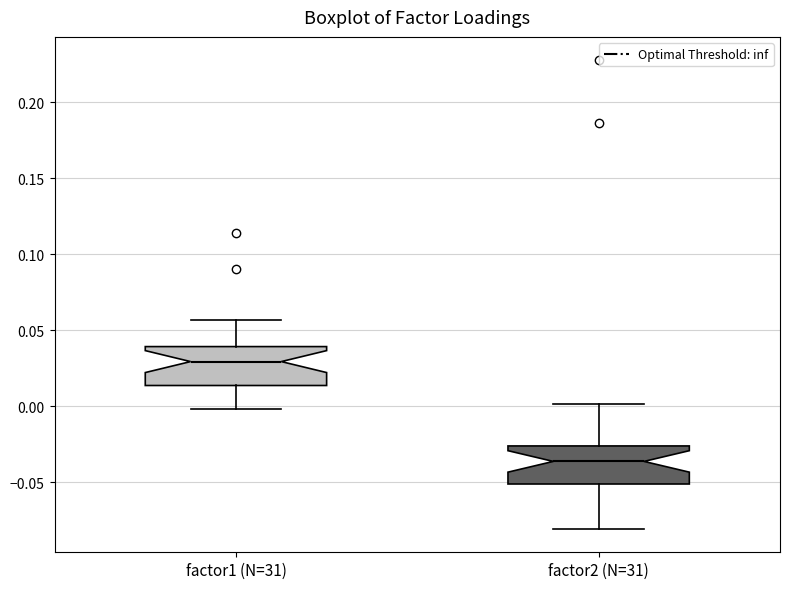

Where is the lower edge of the box for factor1 (N=31) on the y-axis? The values are not printed on the chart, so give them approximately, as read against the axis.

0.015